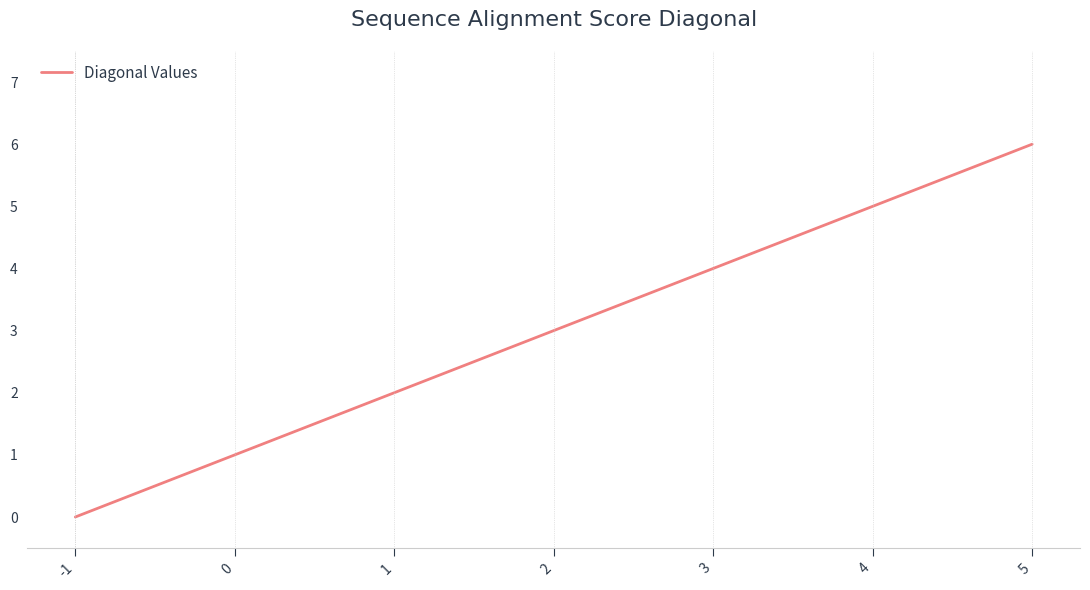

Reading left to right, list all the values displayed in this chart.

-1=0	0=1	1=2	2=3	3=4	4=5	5=6